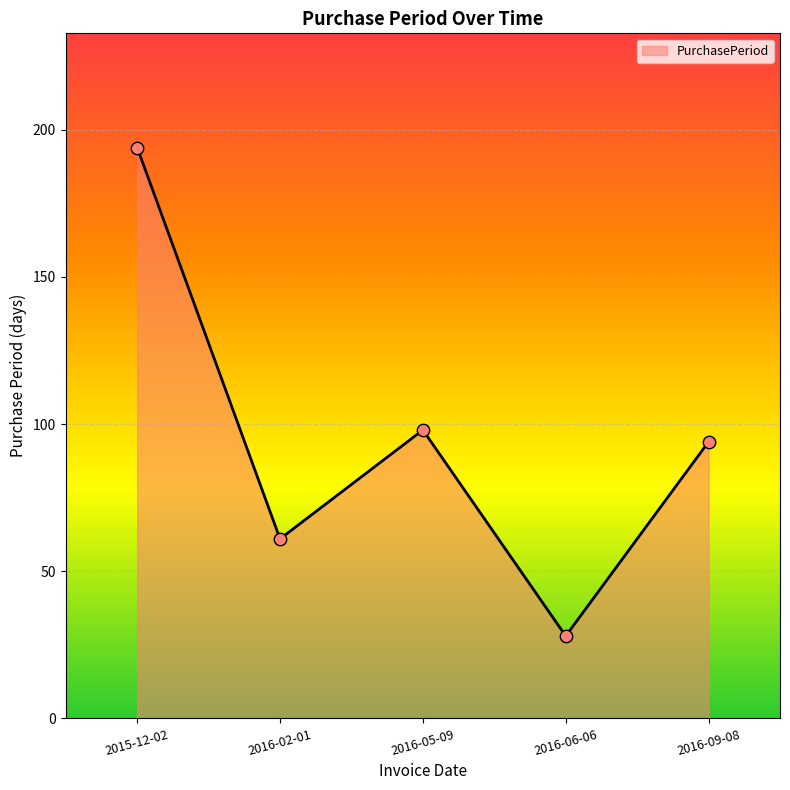

Approximately how many times larger is the value at 2015-12-02 compared to 2016-05-09?

2.0